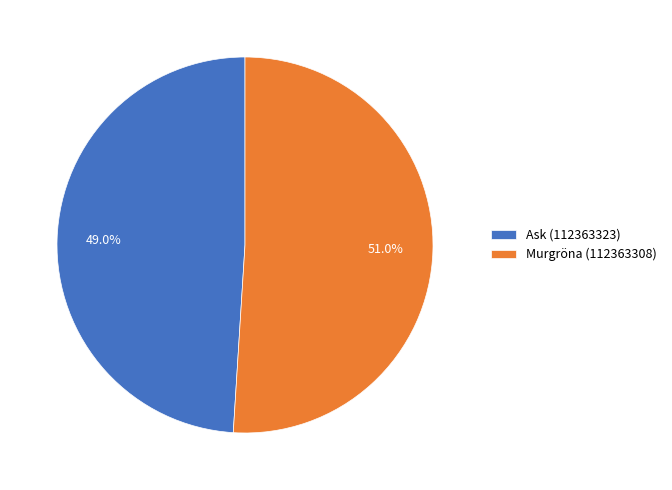

Rank the categories by value from lowest to highest.

Ask (112363323), Murgröna (112363308)